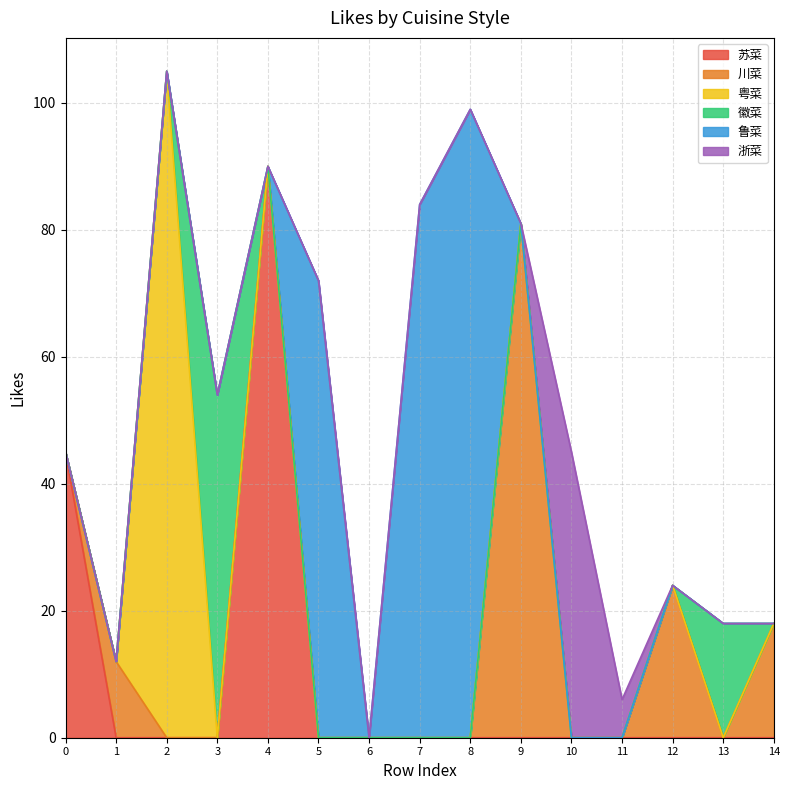

What is the total value across all series at 2?

105